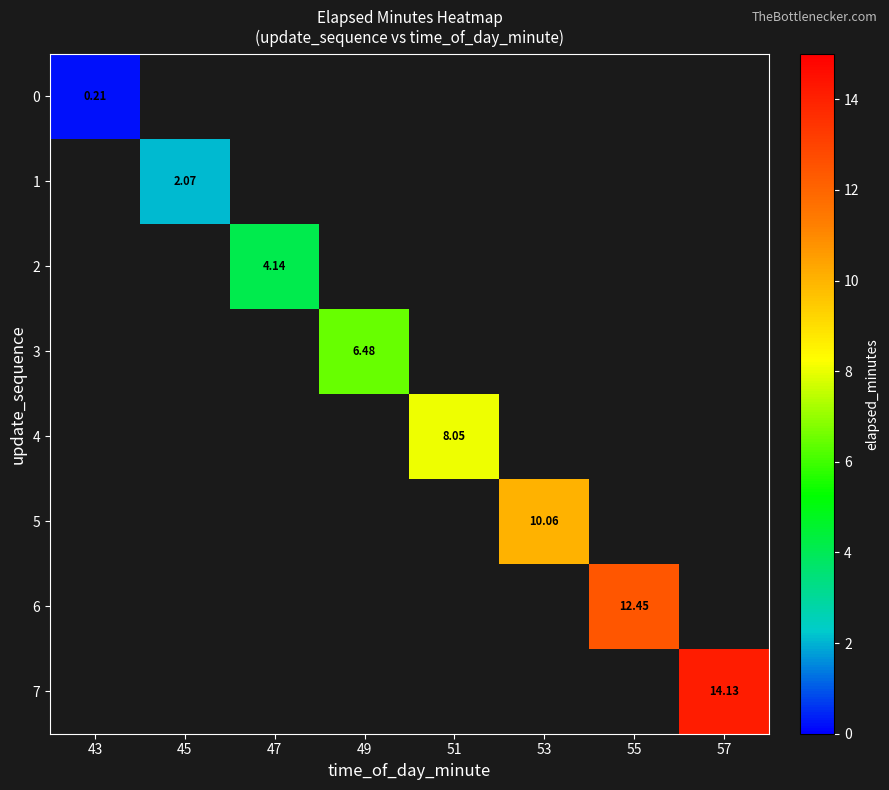

True or false: 6 has a value of 20.5 at 55.

False